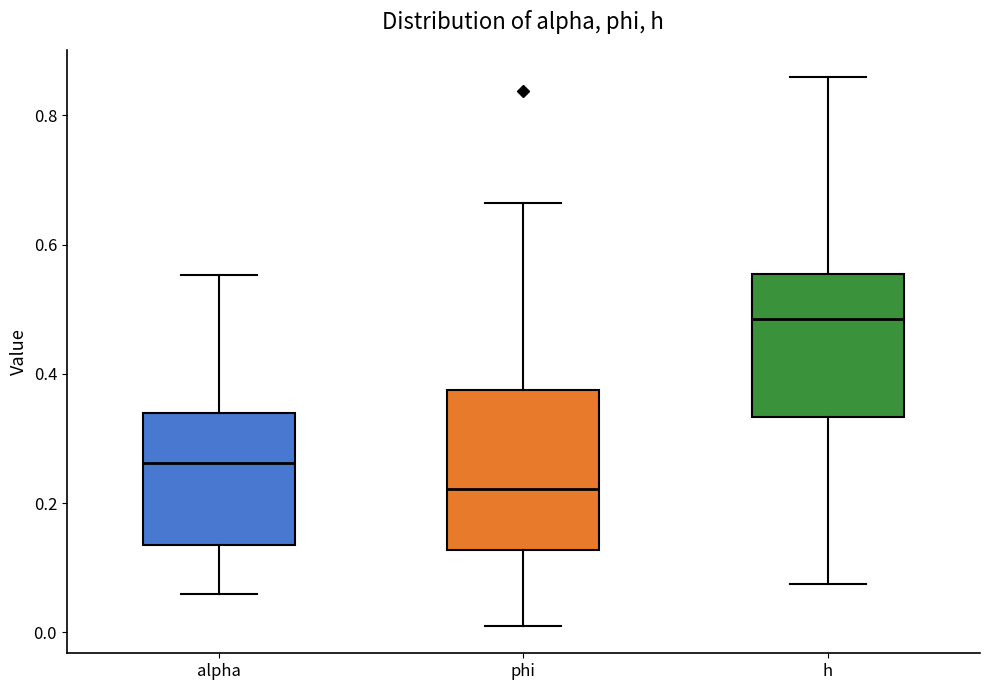

Reading left to right, read every box against the y-axis: the position of its median line, the range the box covers, and the ends of its whiskers. The values are not printed on the chart, so give them approximately, as read against the axis.

alpha: median 0.26, box 0.14 to 0.34, whiskers 0.06 to 0.56
phi: median 0.22, box 0.12 to 0.38, whiskers 0.02 to 0.66
h: median 0.48, box 0.34 to 0.56, whiskers 0.08 to 0.86